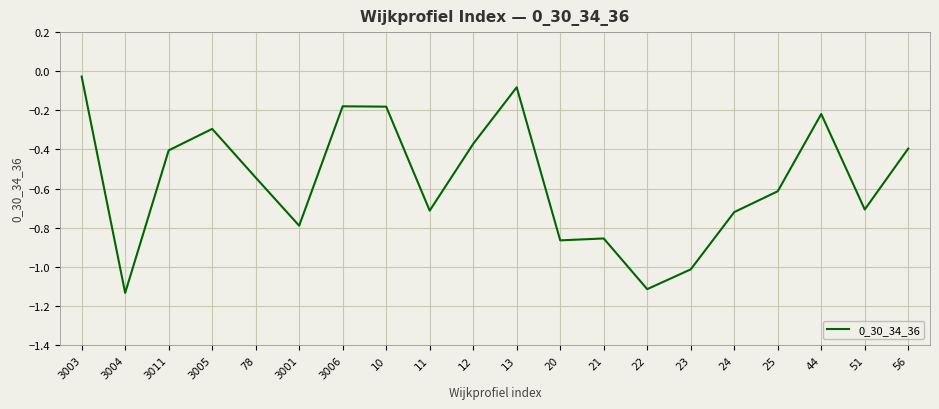

What position from the left is 13?

11